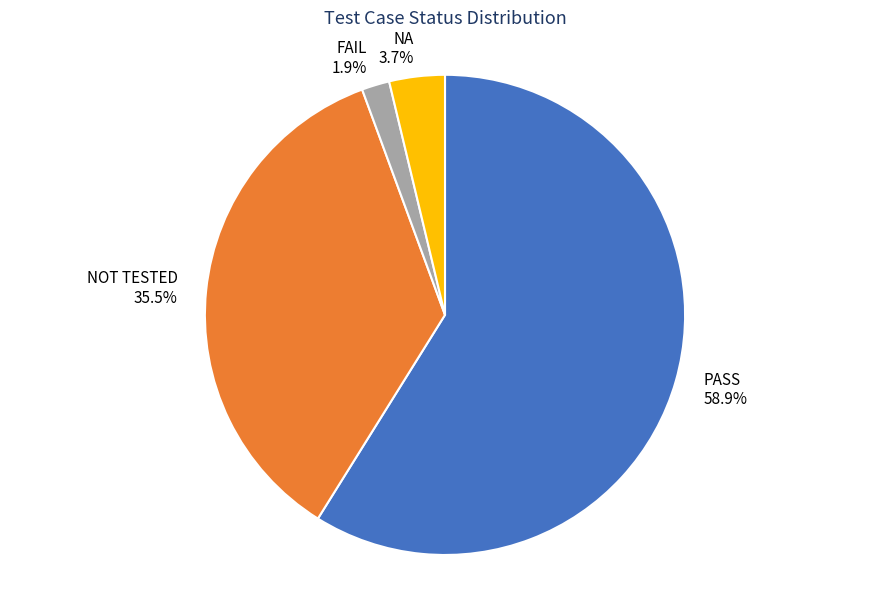

Rank the categories by value from highest to lowest.

PASS, NOT TESTED, NA, FAIL